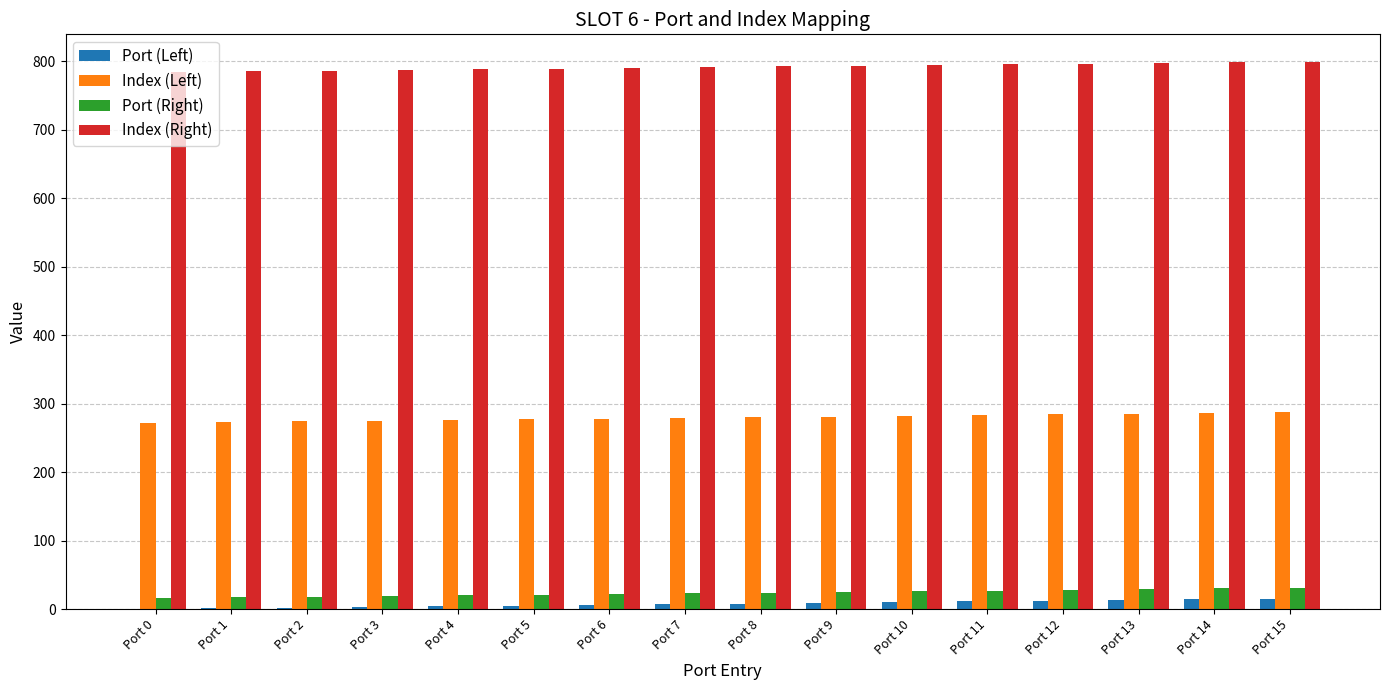

The value of Port (Right) at Port 10 is 26. True or false?

True